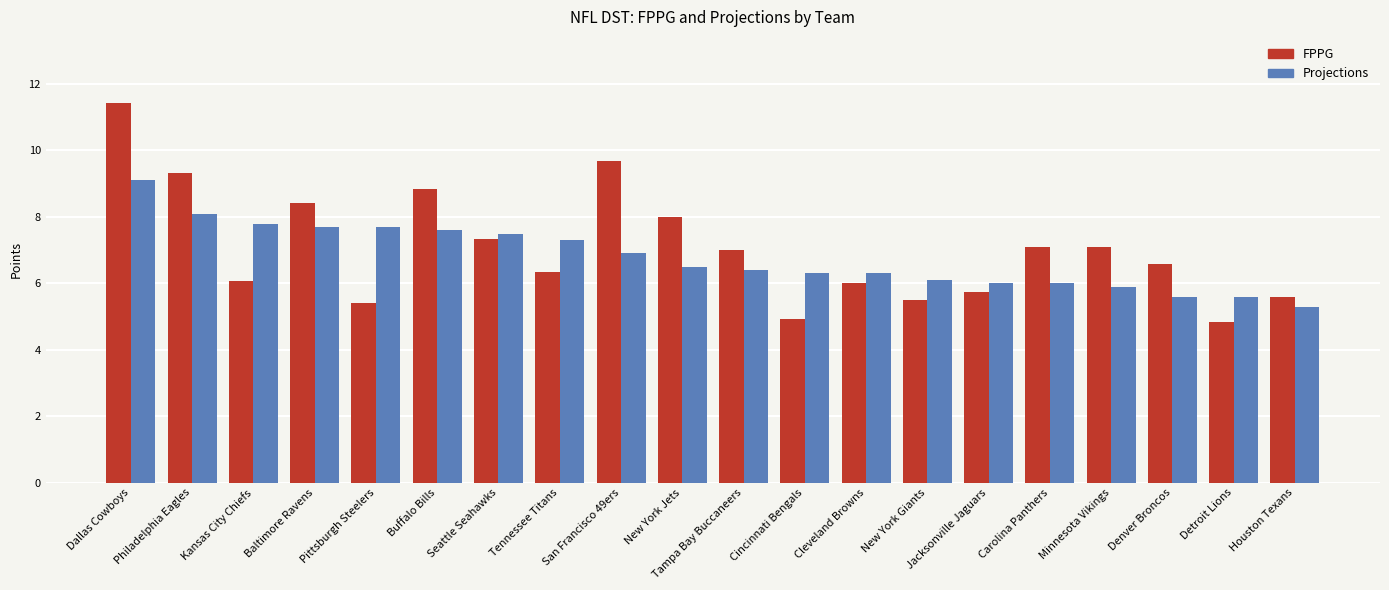

What is the difference between the maximum and second lowest values in the FPPG series?

6.5